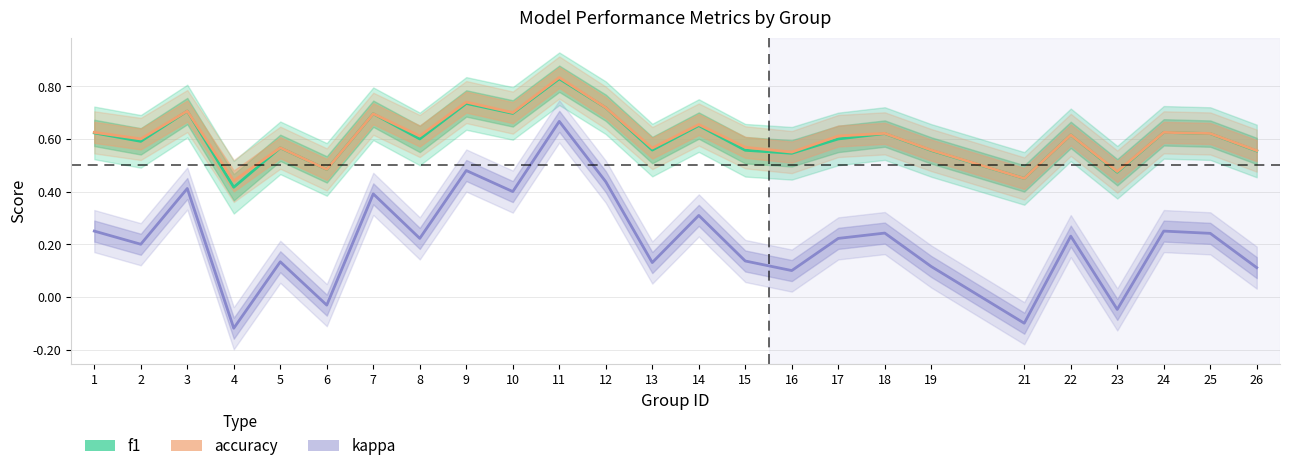

Reading left to right, what are all the values shown in this chart?

f1: 0.6	0.6	0.7	0.4	0.6	0.5	0.7	0.6	0.7	0.7	0.8	0.7	0.6	0.7	0.6	0.5	0.6	0.6	0.6	0.5	0.6	0.5	0.6	0.6	0.6
accuracy: 0.6	0.6	0.7	0.4	0.6	0.5	0.7	0.6	0.7	0.7	0.8	0.7	0.6	0.7	0.6	0.6	0.6	0.6	0.6	0.5	0.6	0.5	0.6	0.6	0.6
kappa: 0.2	0.2	0.4	-0.1	0.1	-0.0	0.4	0.2	0.5	0.4	0.7	0.4	0.1	0.3	0.1	0.1	0.2	0.2	0.1	-0.1	0.2	-0.0	0.2	0.2	0.1